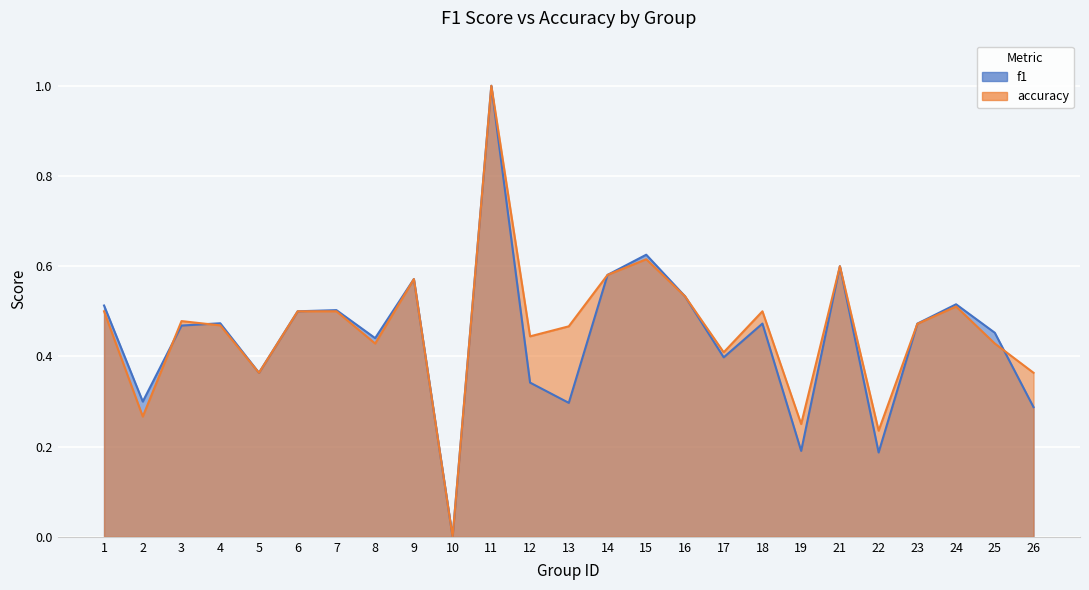

List the series in order of their peak value, highest first.

f1, accuracy